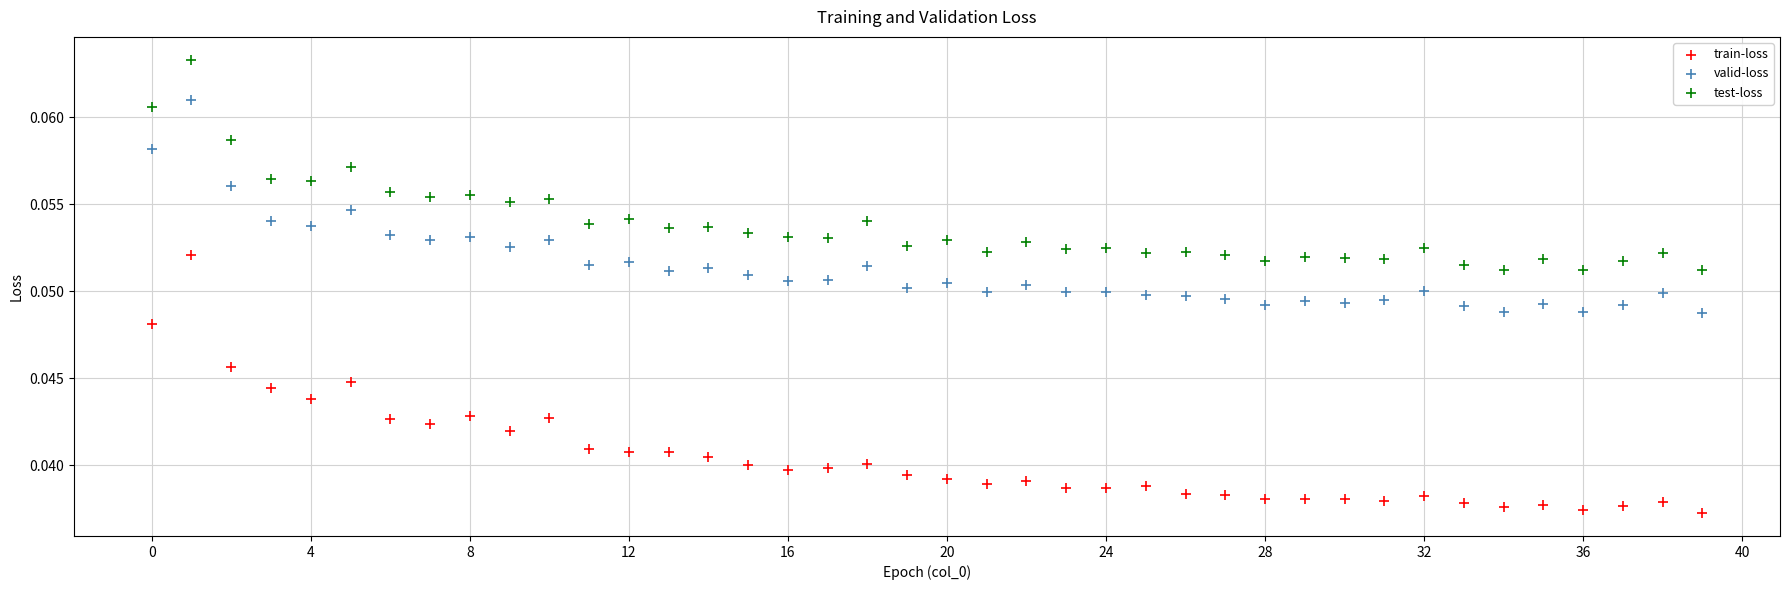

Which series has the widest spread of Y values?

train-loss